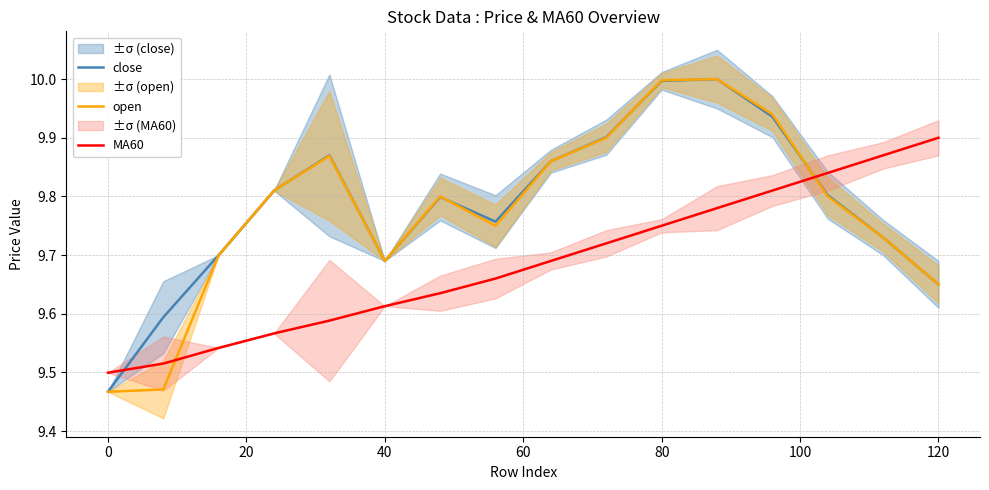

What is the maximum value for close?

10.0